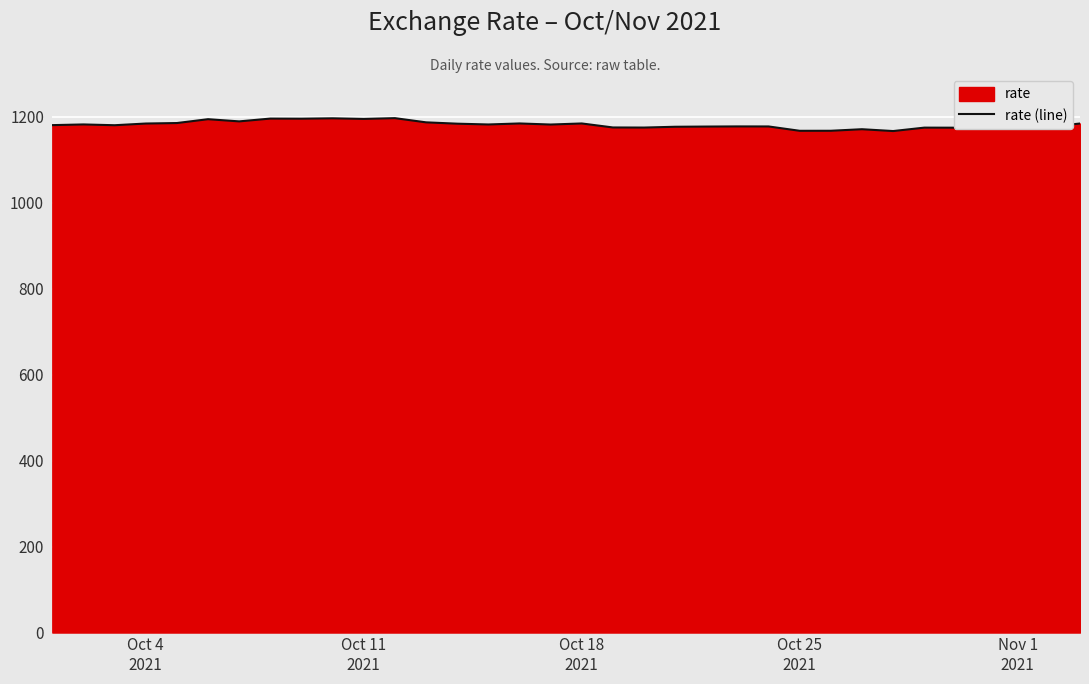

Does the chart display data point markers on the line(s)?

No